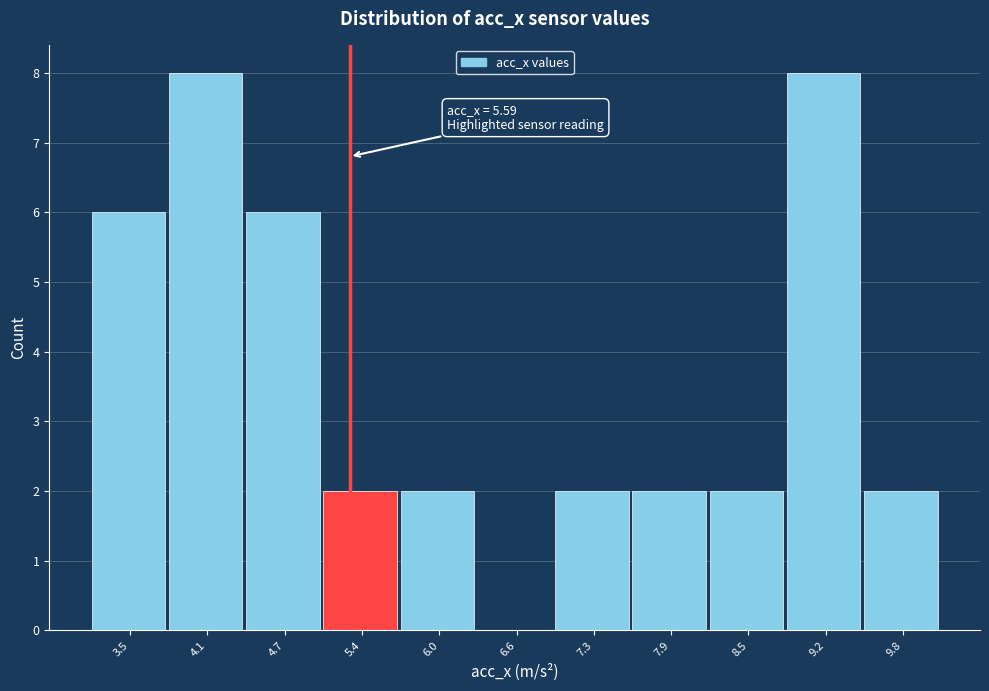

Reading left to right, extract all data points from this chart.

3.5=6	4.1=8	4.7=6	5.4=2	6.0=2	6.6=0	7.3=2	7.9=2	8.5=2	9.2=8	9.8=2